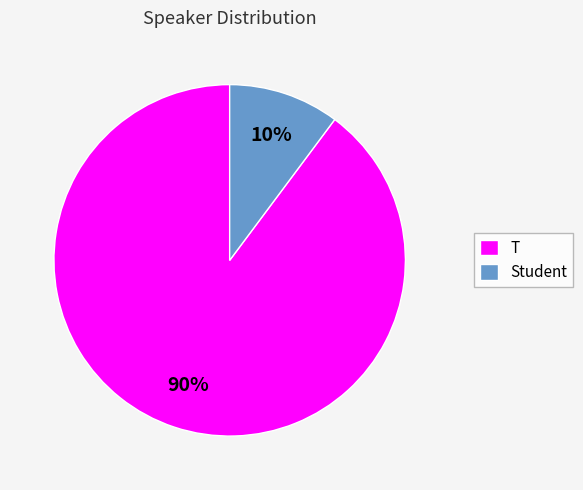

Rank the categories by value from highest to lowest.

T, Student